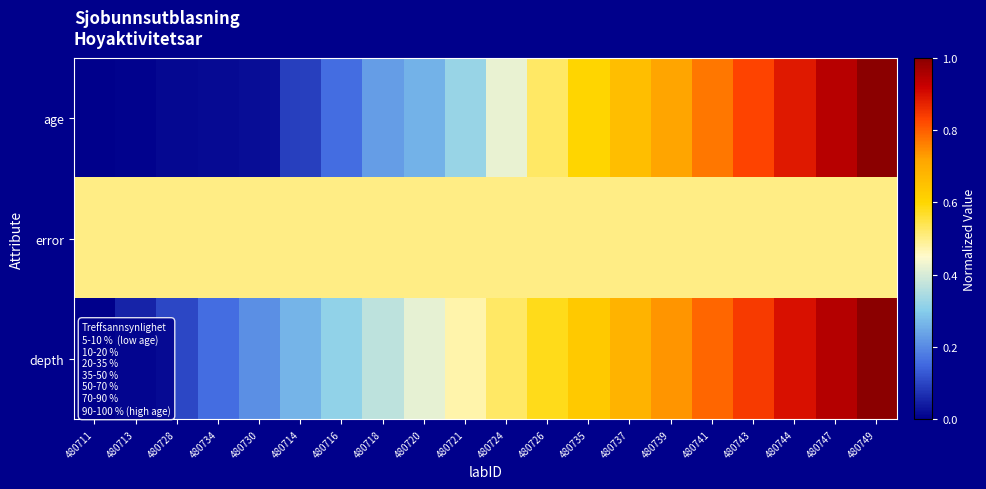

Rank the series by their maximum value, from lowest to highest.

error, age, depth